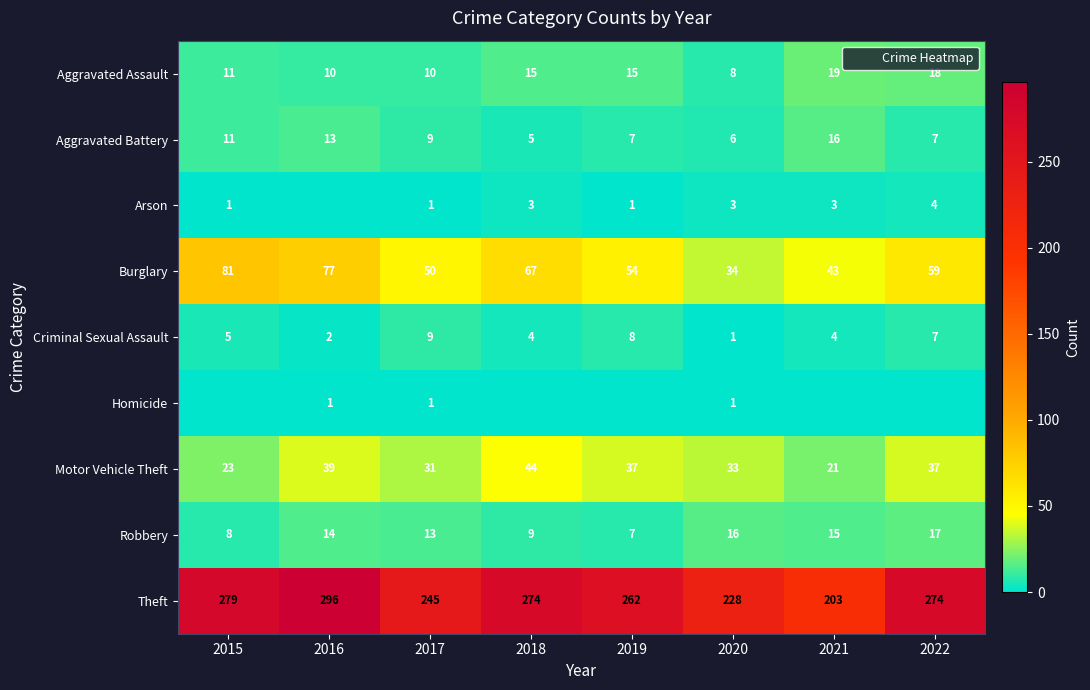

What is the sum of the Aggravated Battery values at 2022 and 2017?

16